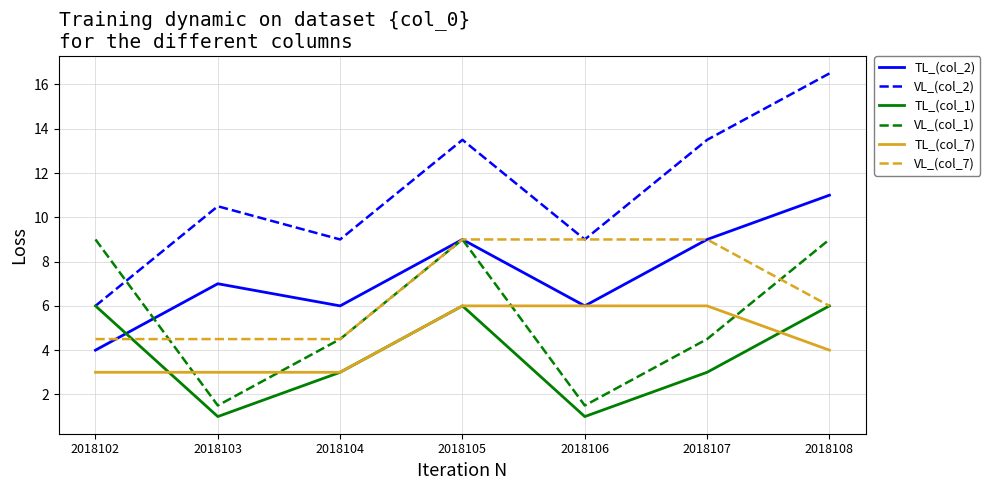

Between 2018103 and 2018107, which series saw the biggest shift?

VL_(col_7)